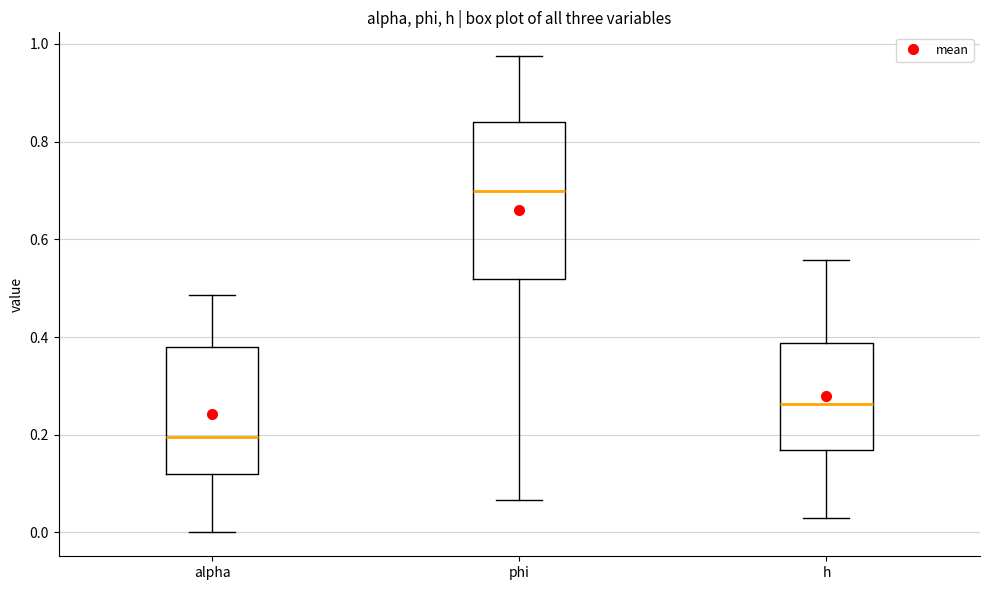

Which box is the tallest, from its lower edge to its upper edge?

phi